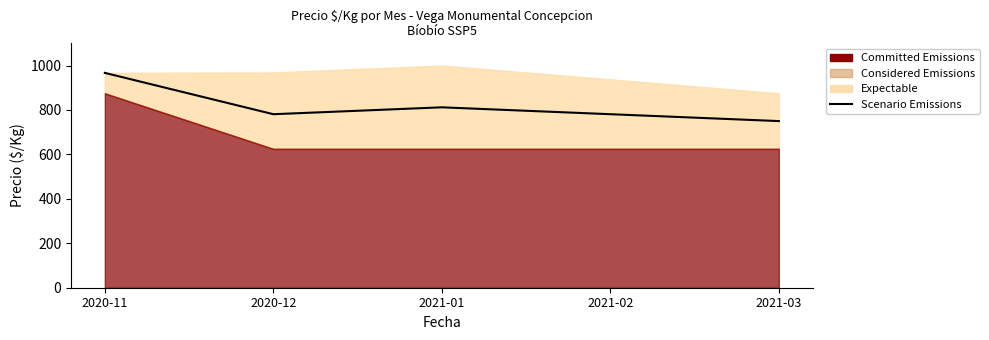

Where is the first local maximum?

2021-01